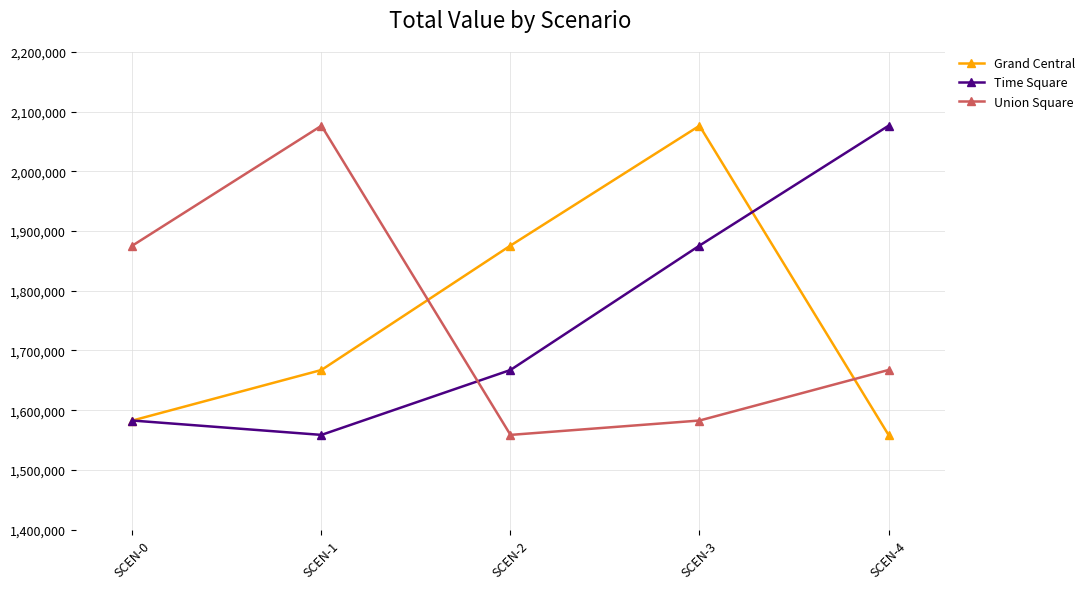

Is it true that Time Square equals 440722.8 at SCEN-0?

False